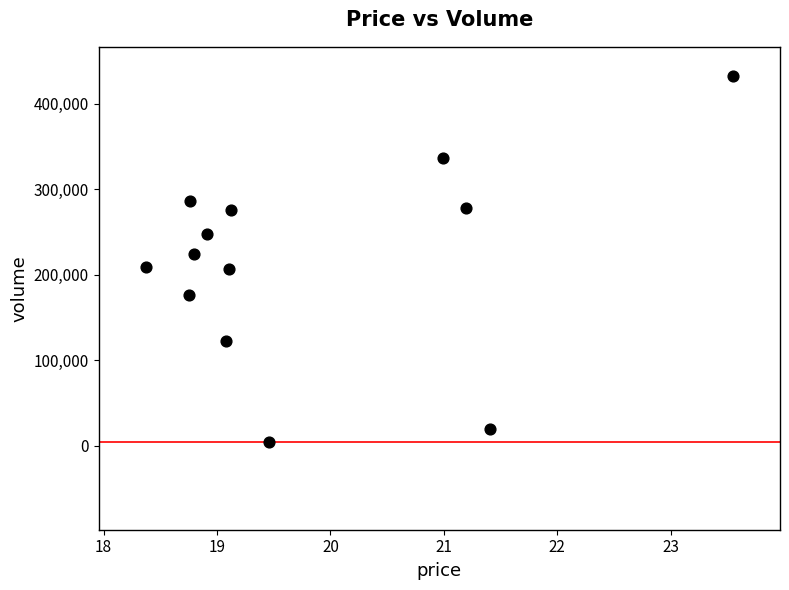

What is the range of Y values (max minus min)?

427486